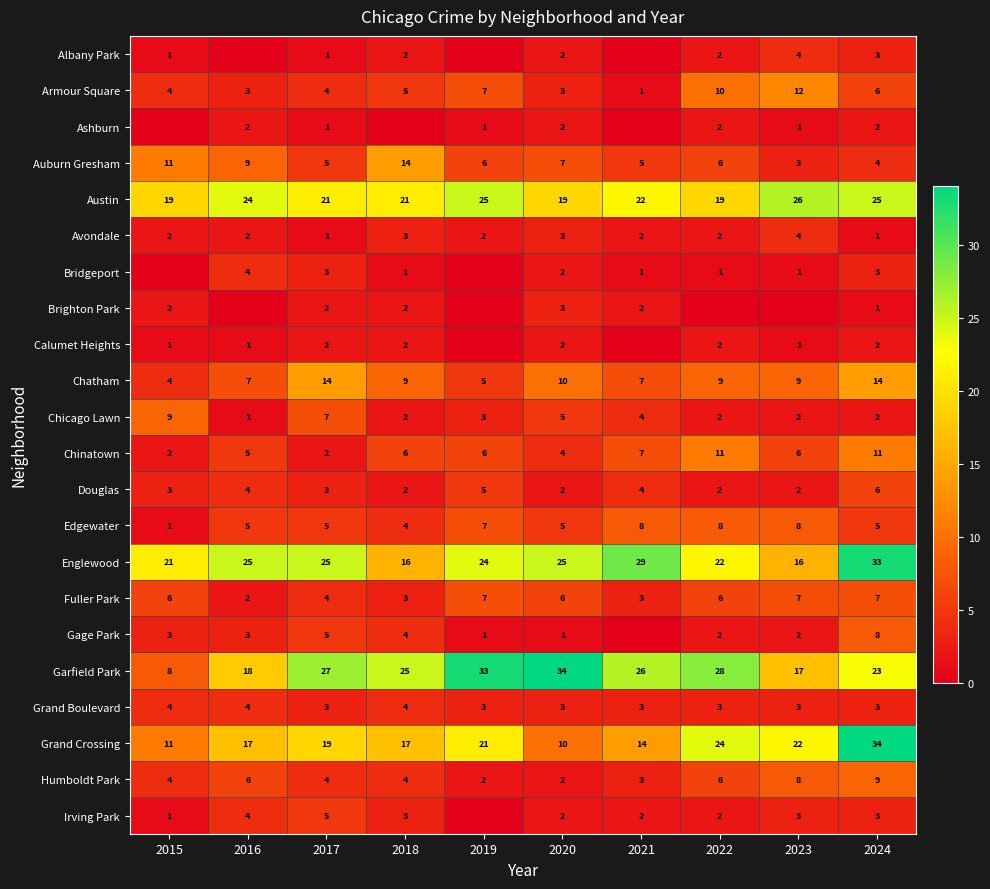

At which category does the chart reach its minimum across all series?

2016